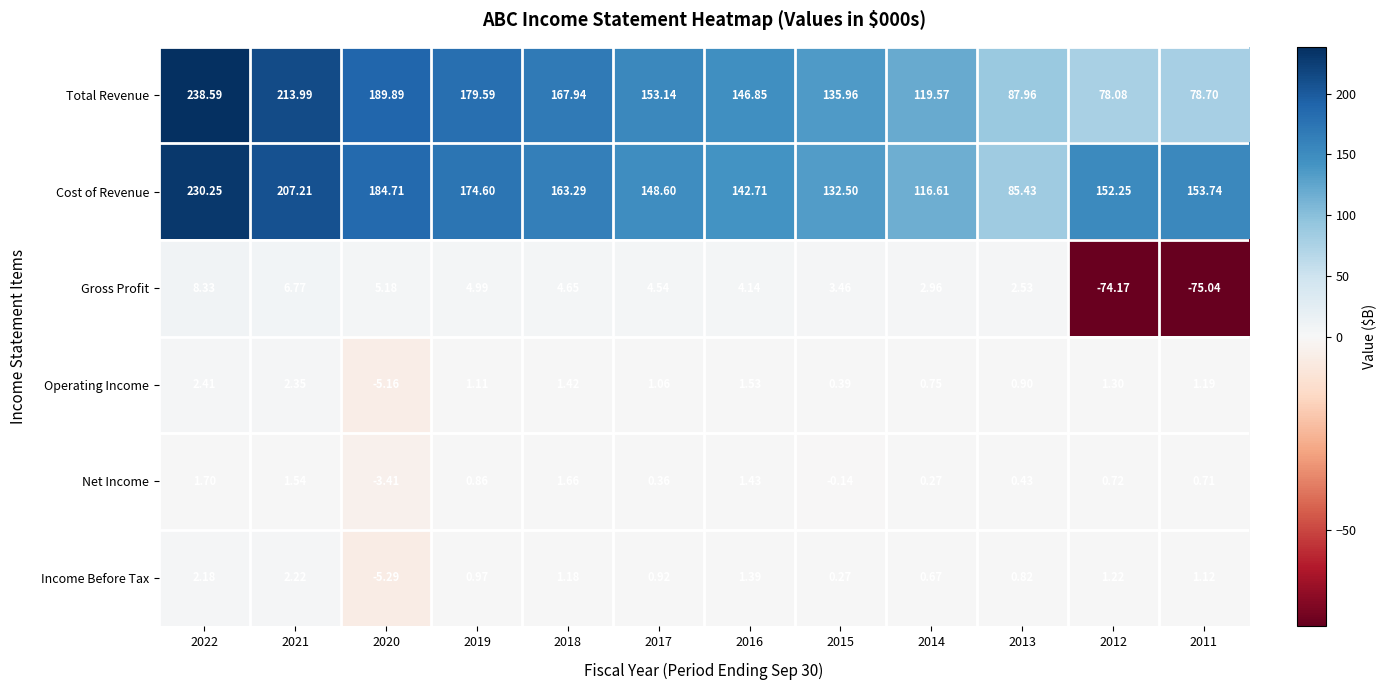

Which series has the largest total across all categories?

Cost of Revenue